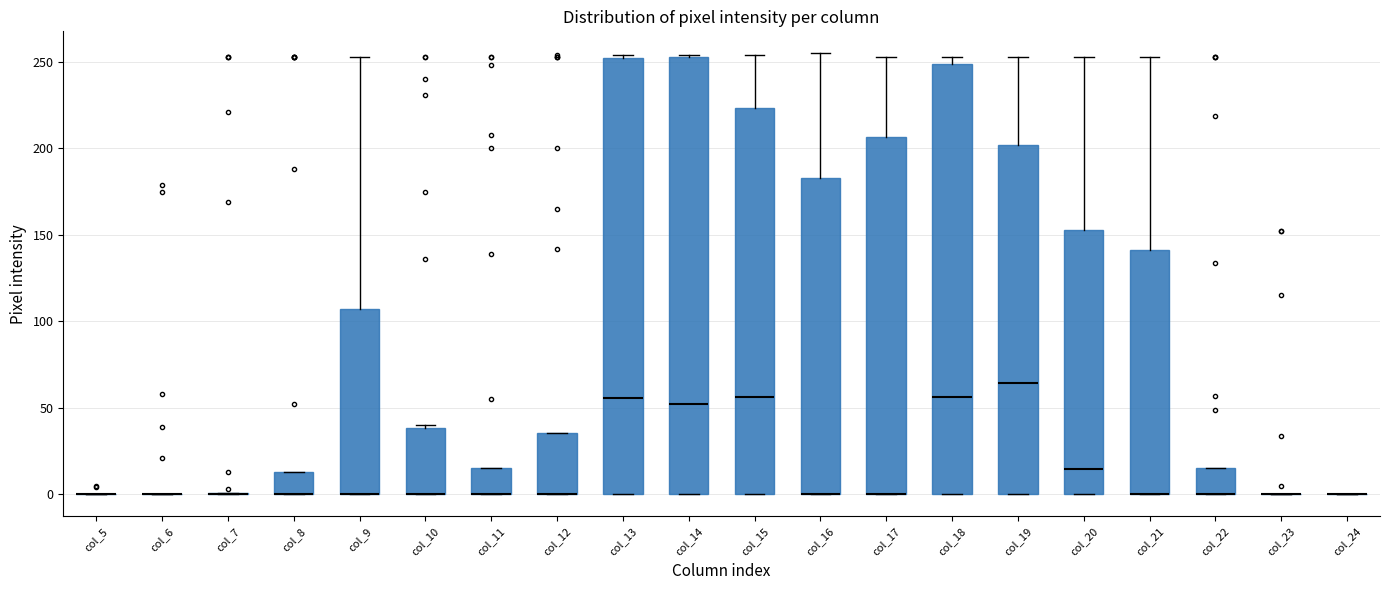

Reading left to right, read every box against the y-axis: the position of its median line, the range the box covers, and the ends of its whiskers. The values are not printed on the chart, so give them approximately, as read against the axis.

col_5: box collapsed to a line at 0, whiskers 0 to 0
col_6: box collapsed to a line at 0, whiskers 0 to 0
col_7: box collapsed to a line at 0, whiskers 0 to 0
col_8: median 0 (drawn on the box's lower edge), box 0 to 15, whiskers 0 to 15
col_9: median 0 (drawn on the box's lower edge), box 0 to 105, whiskers 0 to 255
col_10: median 0 (drawn on the box's lower edge), box 0 to 40, whiskers 0 to 40
col_11: median 0 (drawn on the box's lower edge), box 0 to 15, whiskers 0 to 15
col_12: median 0 (drawn on the box's lower edge), box 0 to 35, whiskers 0 to 35
col_13: median 55, box 0 to 250, whiskers 0 to 255
col_14: median 55, box 0 to 255, whiskers 0 to 255
col_15: median 55, box 0 to 225, whiskers 0 to 255
col_16: median 0 (drawn on the box's lower edge), box 0 to 185, whiskers 0 to 255
col_17: median 0 (drawn on the box's lower edge), box 0 to 205, whiskers 0 to 255
col_18: median 55, box 0 to 250, whiskers 0 to 255
col_19: median 65, box 0 to 200, whiskers 0 to 255
col_20: median 15, box 0 to 155, whiskers 0 to 255
col_21: median 0 (drawn on the box's lower edge), box 0 to 140, whiskers 0 to 255
col_22: median 0 (drawn on the box's lower edge), box 0 to 15, whiskers 0 to 15
col_23: box collapsed to a line at 0, whiskers 0 to 0
col_24: box collapsed to a line at 0, whiskers 0 to 0